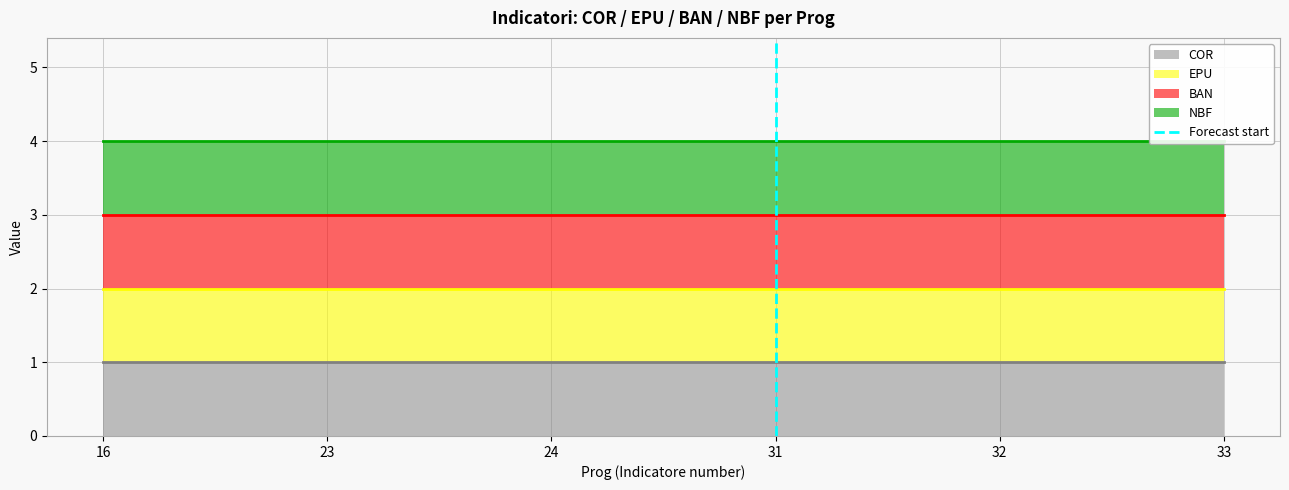

The chart shows a value of 0 at 31. True or false?

False